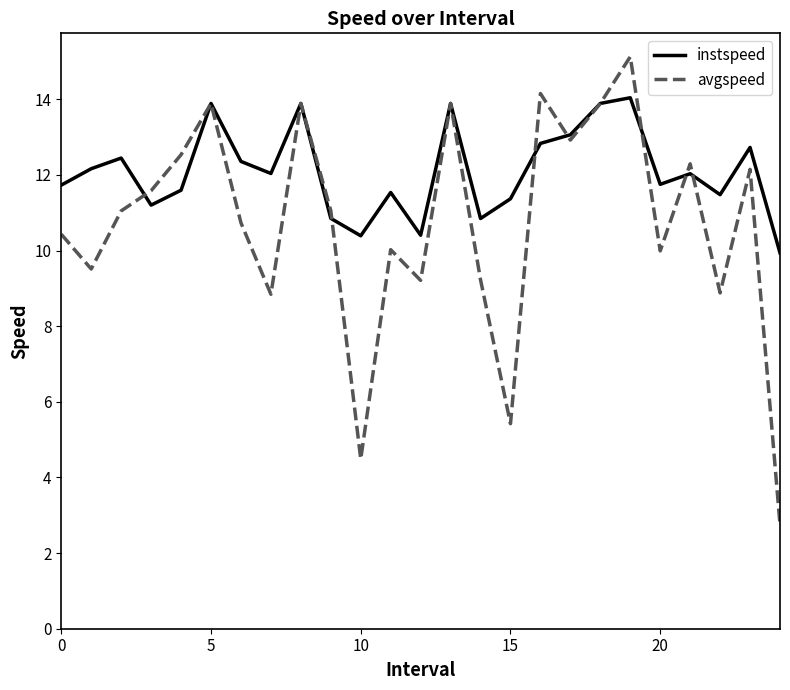

In avgspeed, how many points are higher than both neighbors (excluding endpoints)?

8